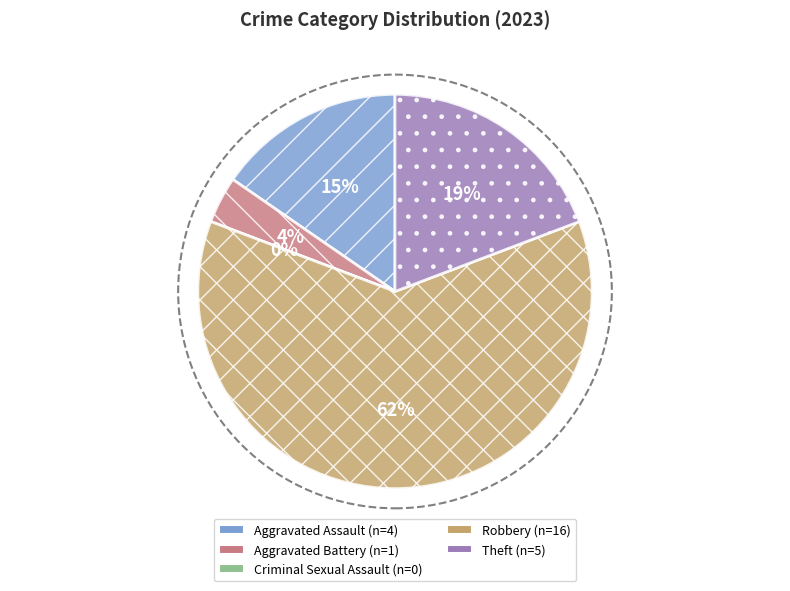

What portion of the pie excludes Theft?

80.8%